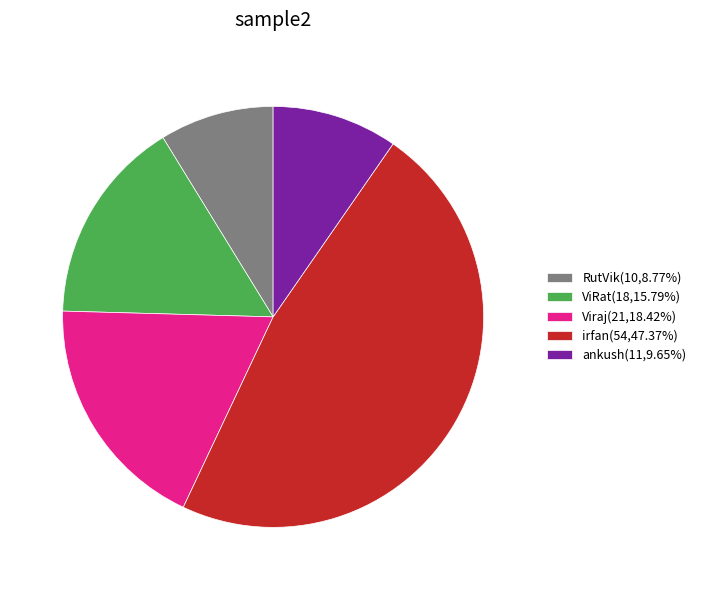

Approximately how many times larger is the value at ankush(11,9.65%) compared to ViRat(18,15.79%)?

0.6